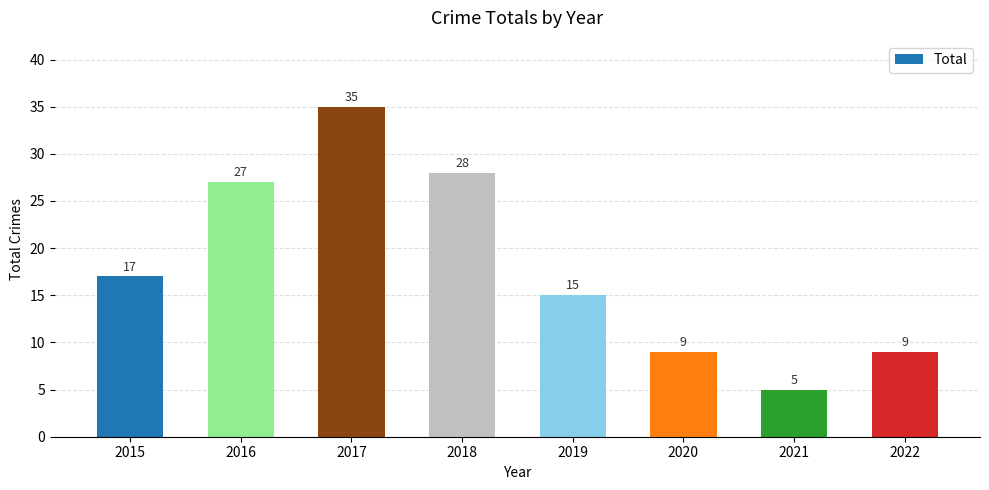

Count the number of data series in this chart.

1